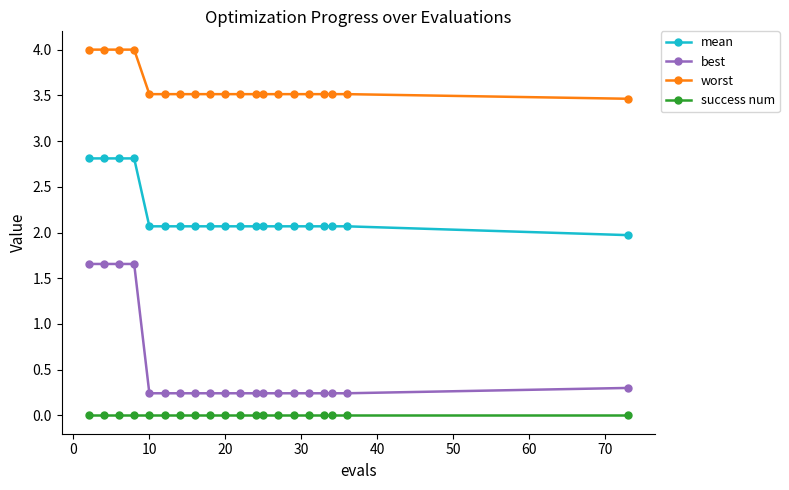

Does the chart have visible grid lines?

No